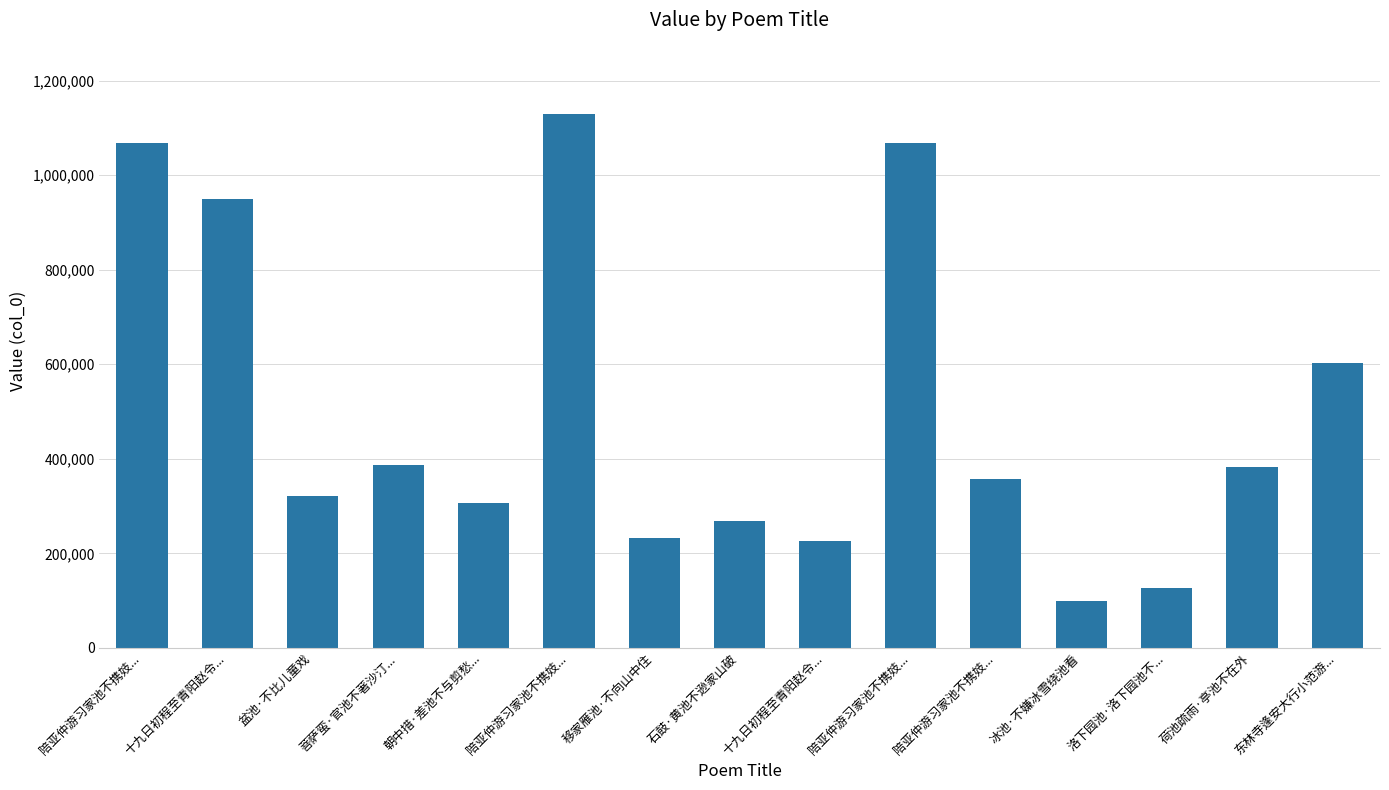

The value at 朝中措·差池不与剪愁... is 107446. True or false?

False